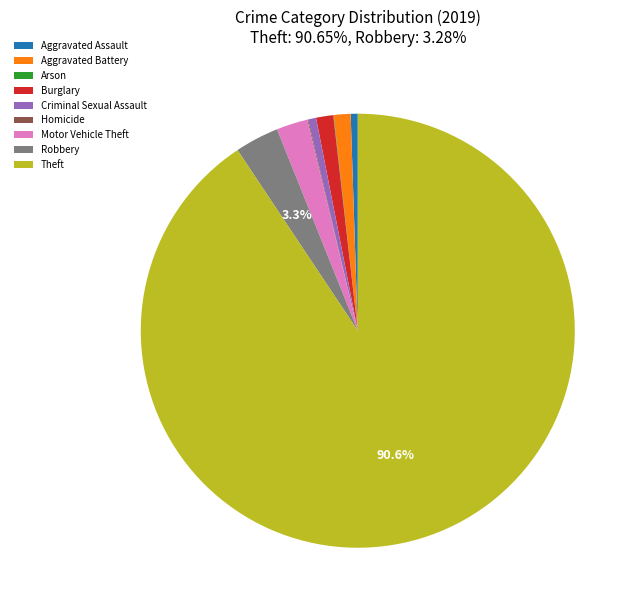

The Motor Vehicle Theft slice represents 2% of the pie. True or false?

True